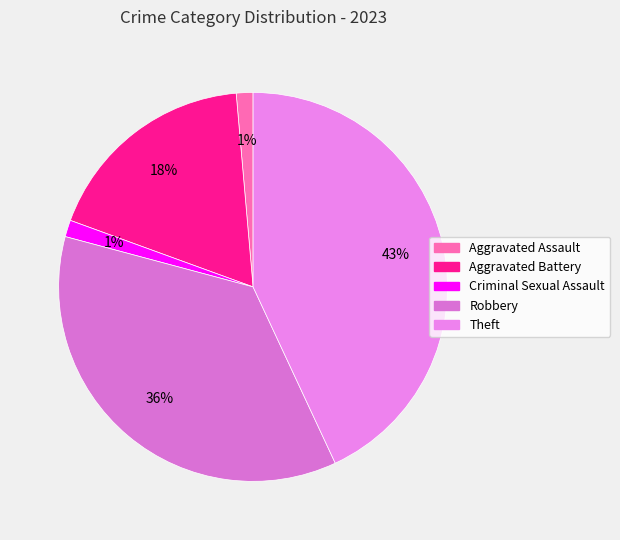

What percentage is the Aggravated Battery slice, to the nearest percent?

18%